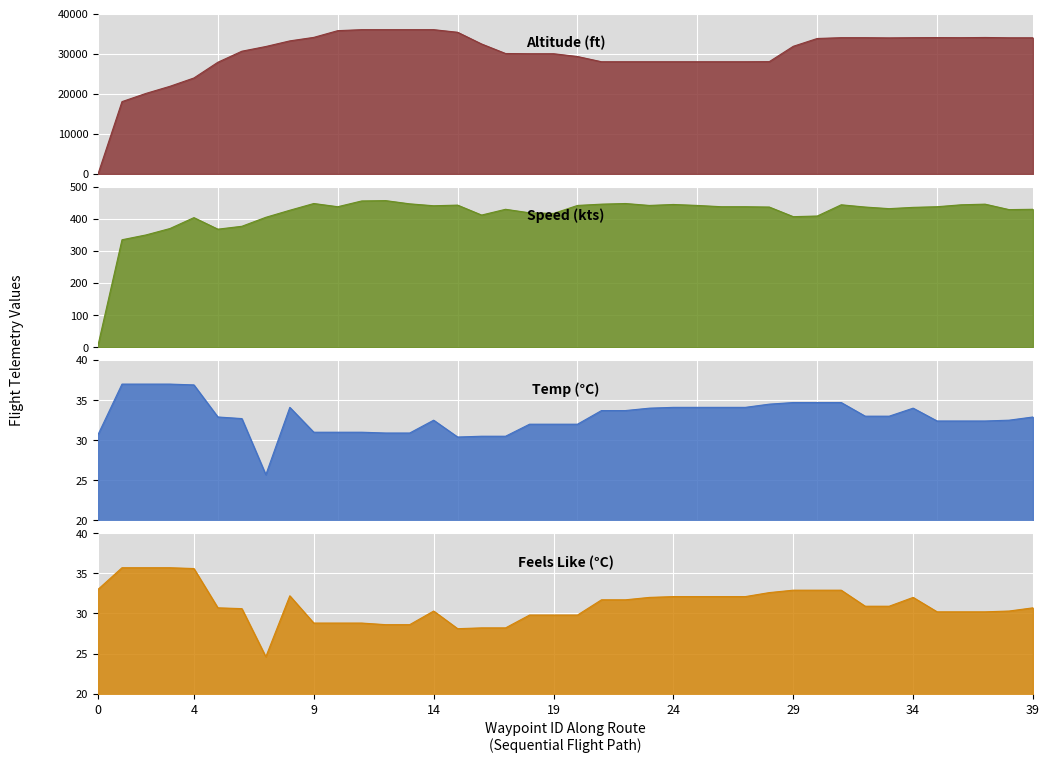

Where does the speed series first go above 437?

9